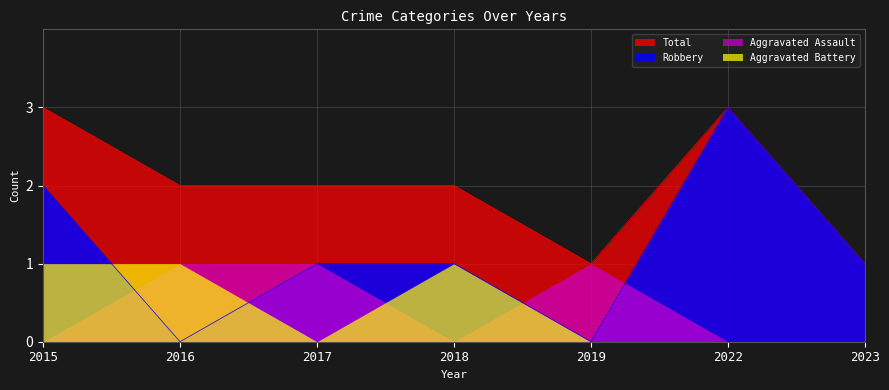

What is the sum of all Total values?

14